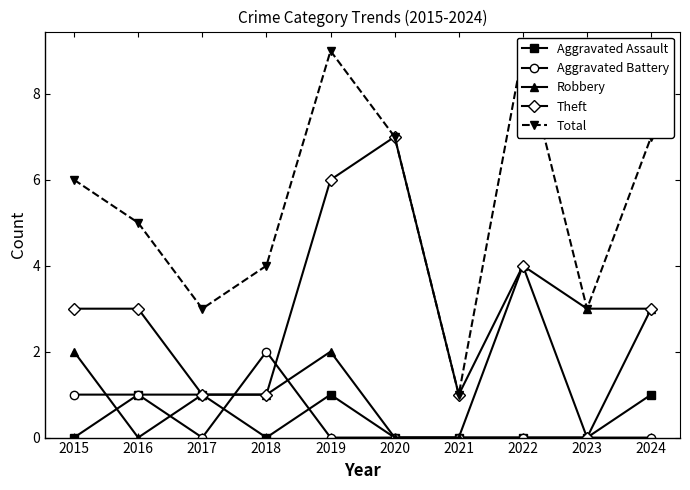

Between 2019 and 2022, which series saw the biggest shift?

Robbery